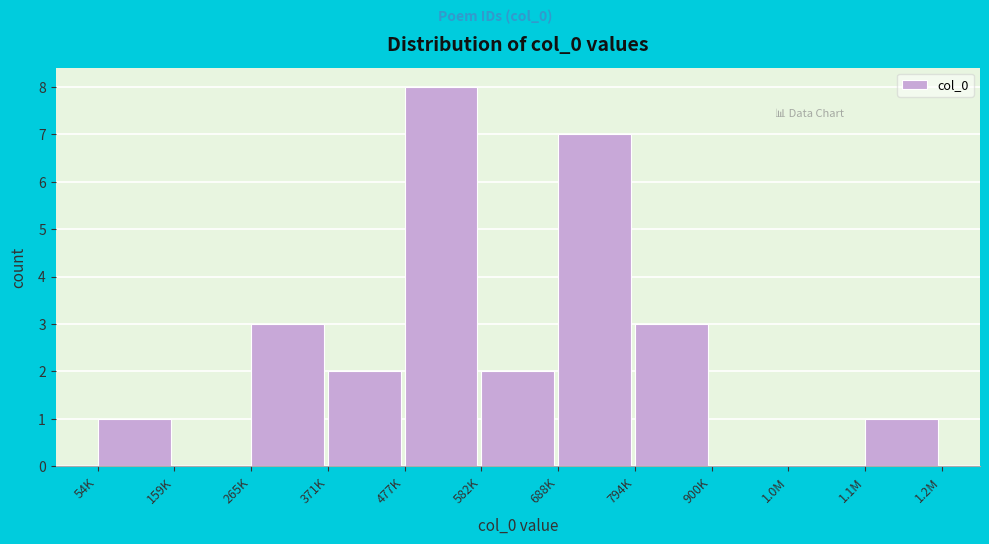

Reading right to left, transcribe all the data shown in this chart.

1.1M=1	1.0M=0	900K=0	794K=3	688K=7	582K=2	477K=8	371K=2	265K=3	159K=0	54K=1